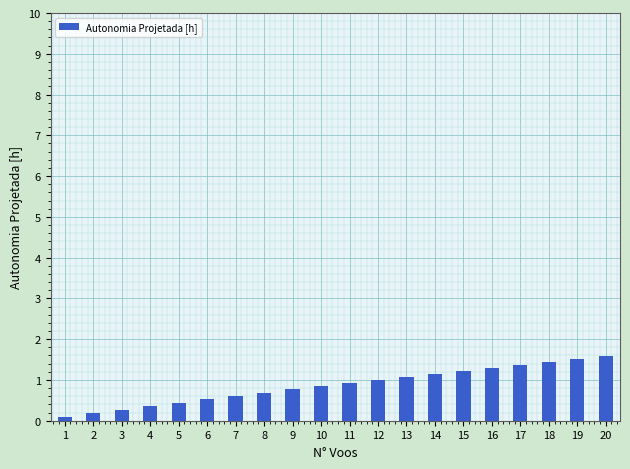

What is the difference between the second highest and second lowest values?

1.3